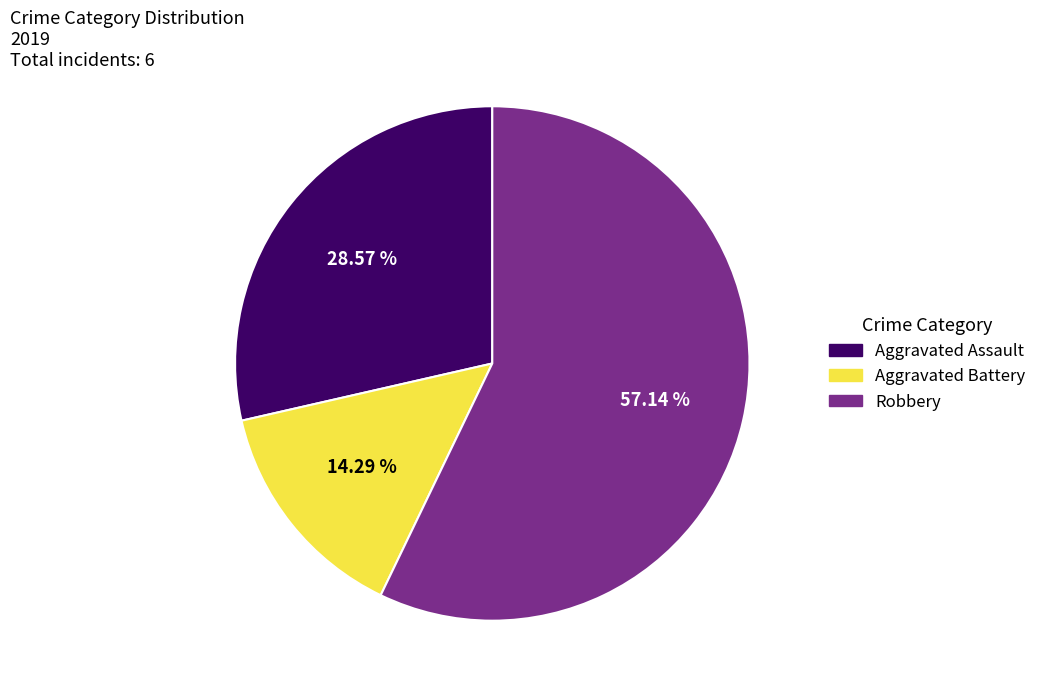

To the nearest percent, what is the difference between the largest and smallest slice percentages?

43%